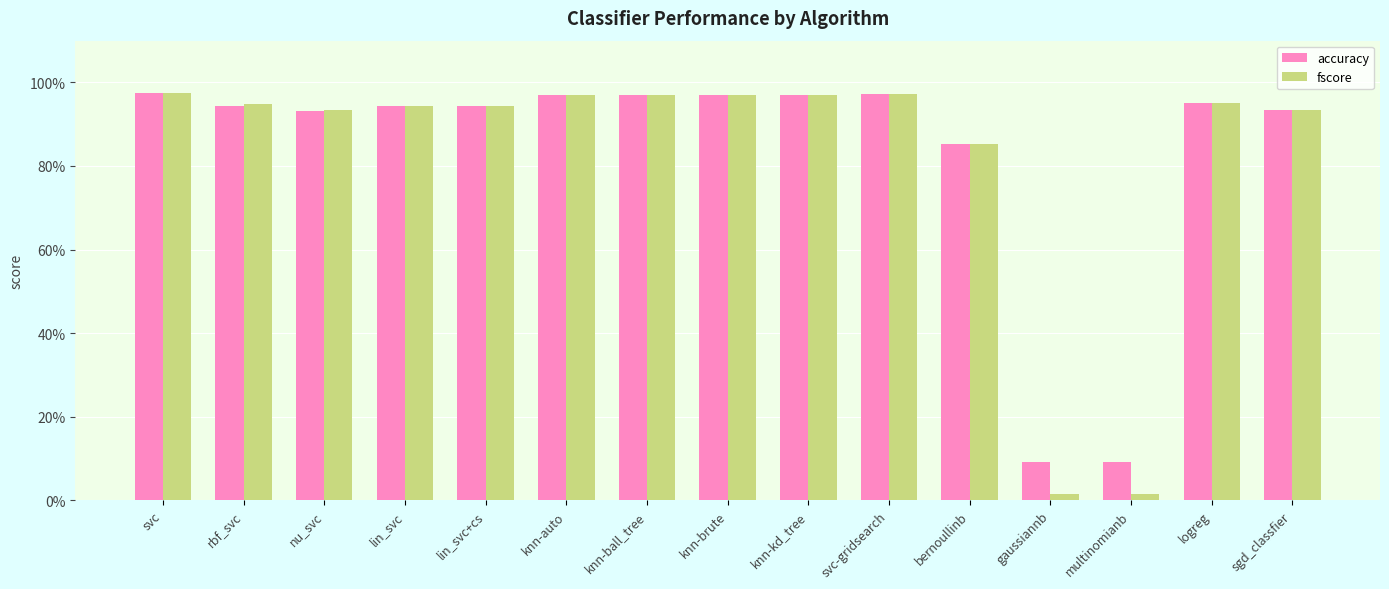

List the labels in order of fscore value, largest first.

svc, svc-gridsearch, knn-auto, knn-ball_tree, knn-brute, knn-kd_tree, logreg, rbf_svc, lin_svc, lin_svc+cs, sgd_classfier, nu_svc, bernoullinb, gaussiannb, multinomianb